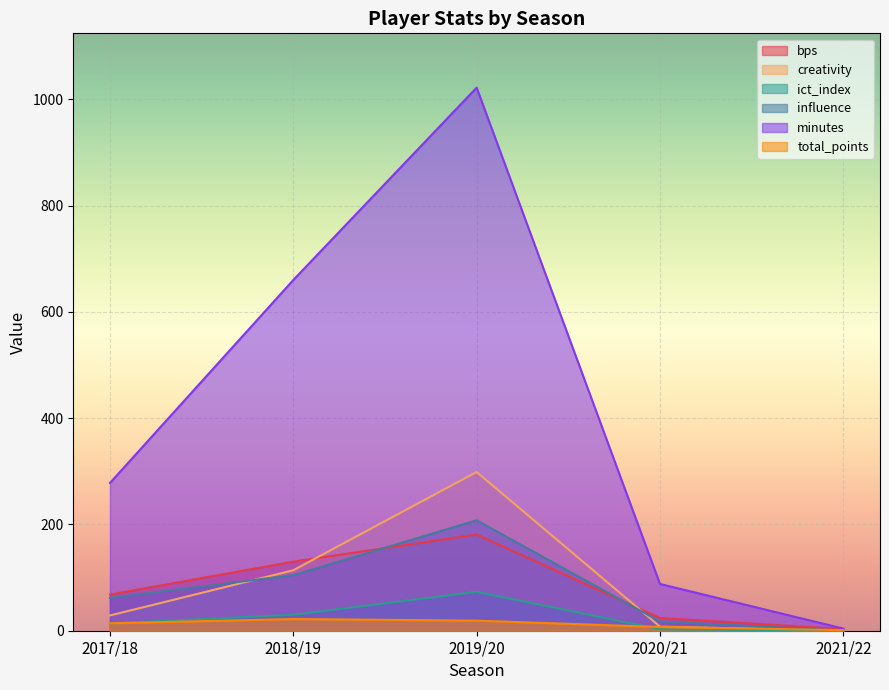

Where is ict_index nearest to the value 36?

2018/19